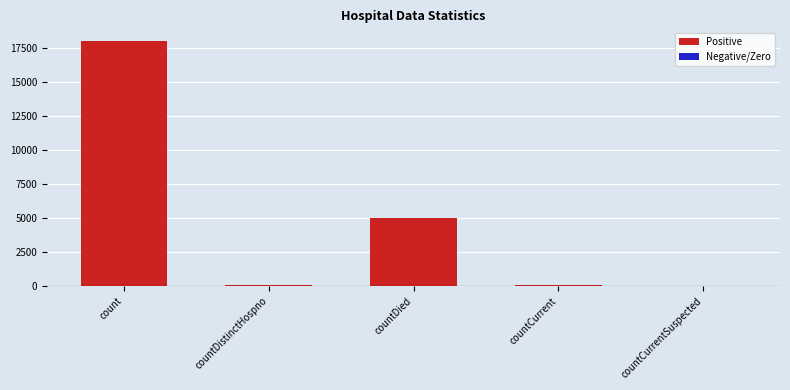

At which label is the value closest to 9037?

countDied